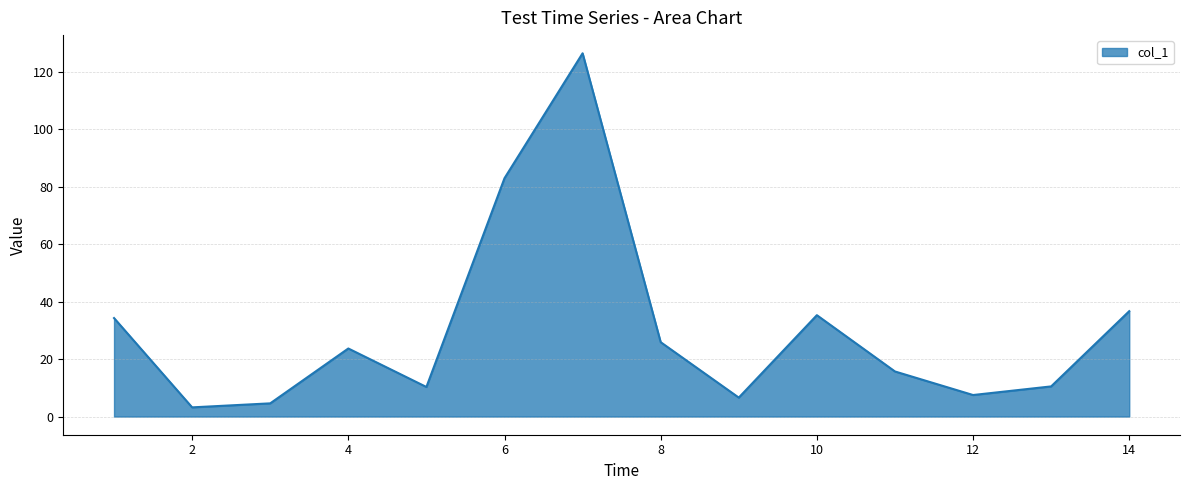

What is the smallest value displayed?

3.2